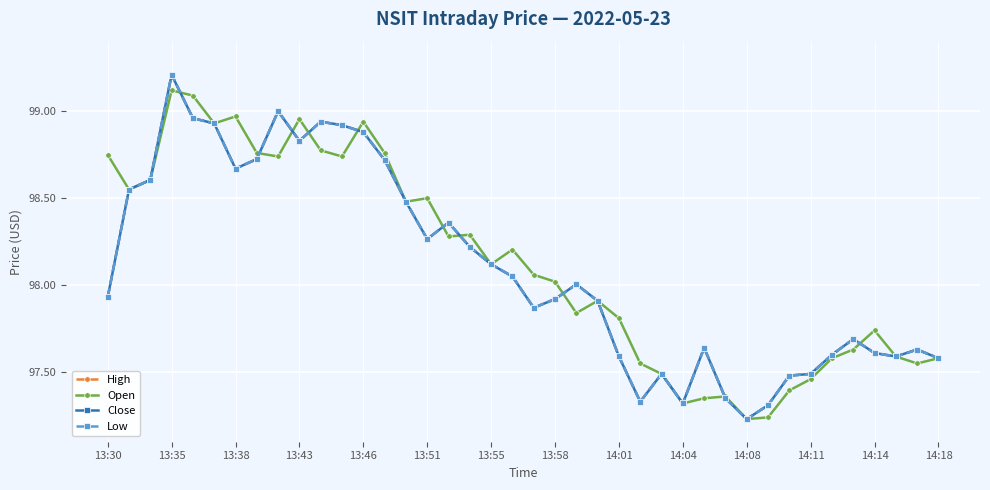

Does the chart have visible grid lines?

Yes